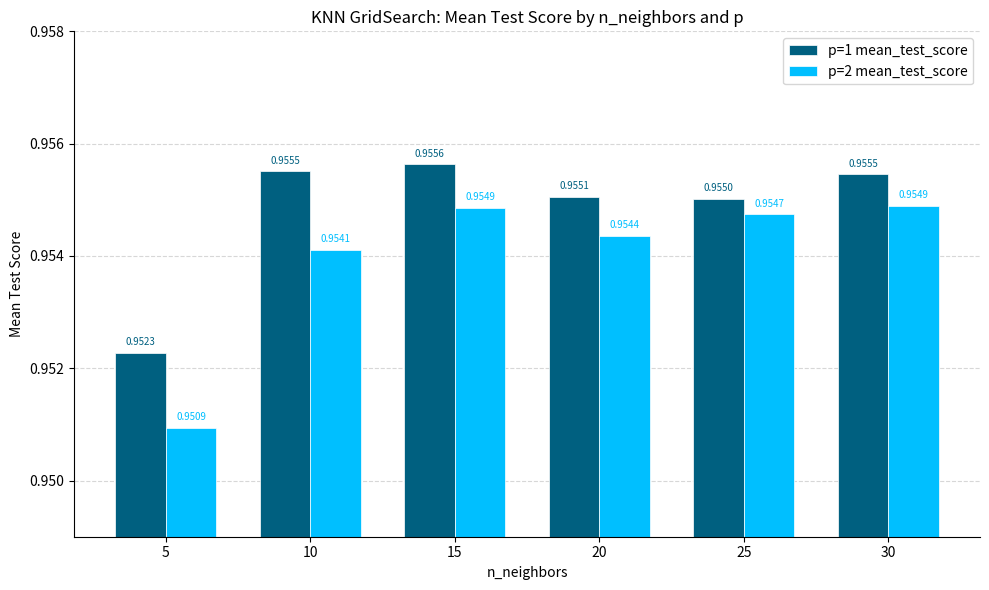

How many bars are there in each group?

2